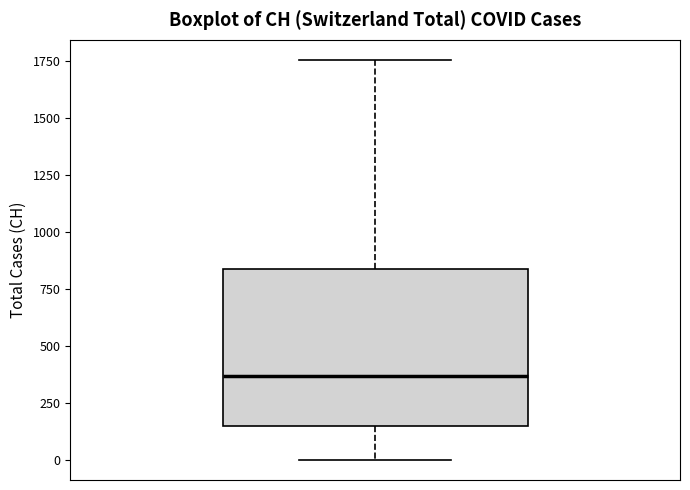

Transcribe this box plot: give where the median line is, the range the box spans, and where the two whiskers end, as read against the y-axis. The values are not printed on the chart, so give them approximately, as read against the axis.

median 350, box 150 to 850, whiskers 0 to 1750